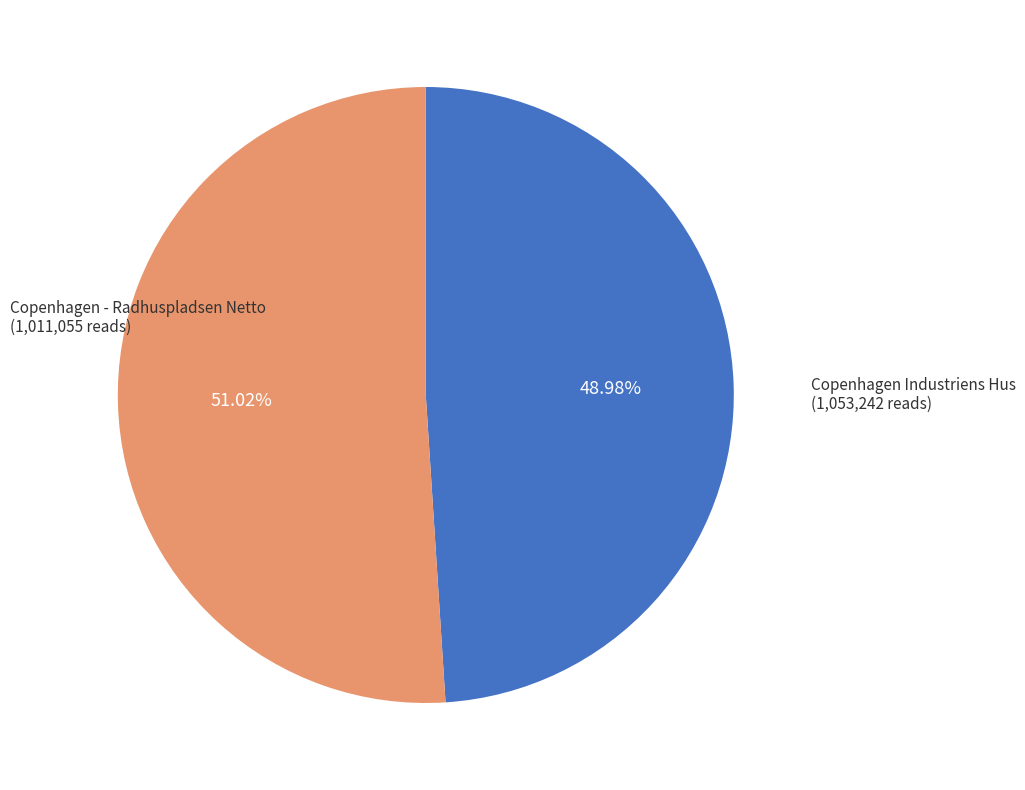

What percentage is the Copenhagen - Radhuspladsen Netto slice, to the nearest percent?

49%